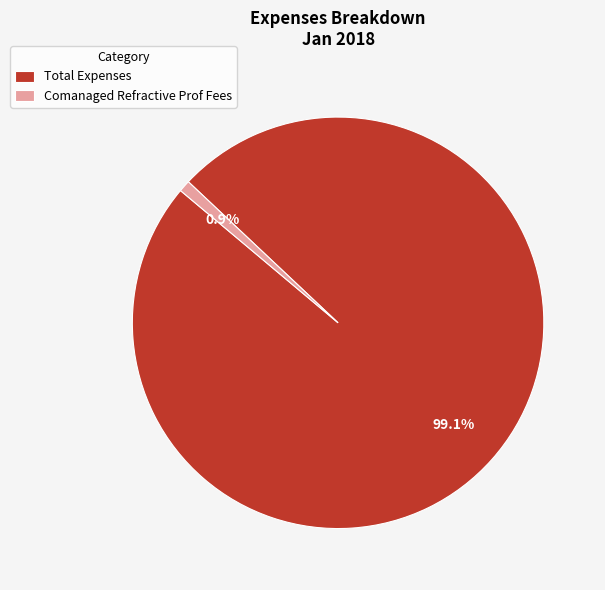

What percentage is the Comanaged Refractive Prof Fees slice, to the nearest percent?

1%